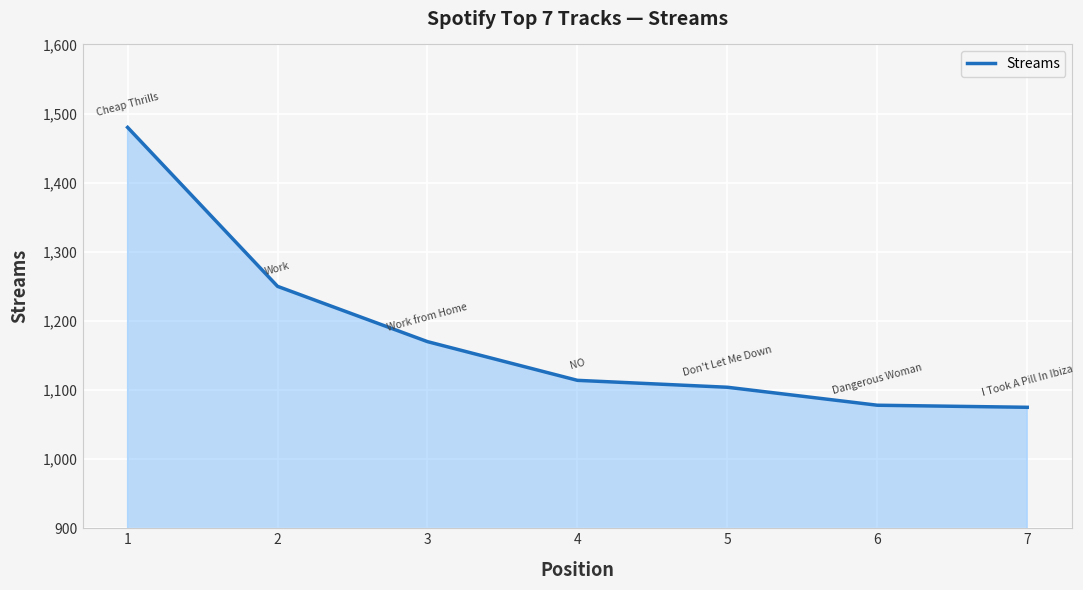

True or false: the data shows 1078 at 6.

True